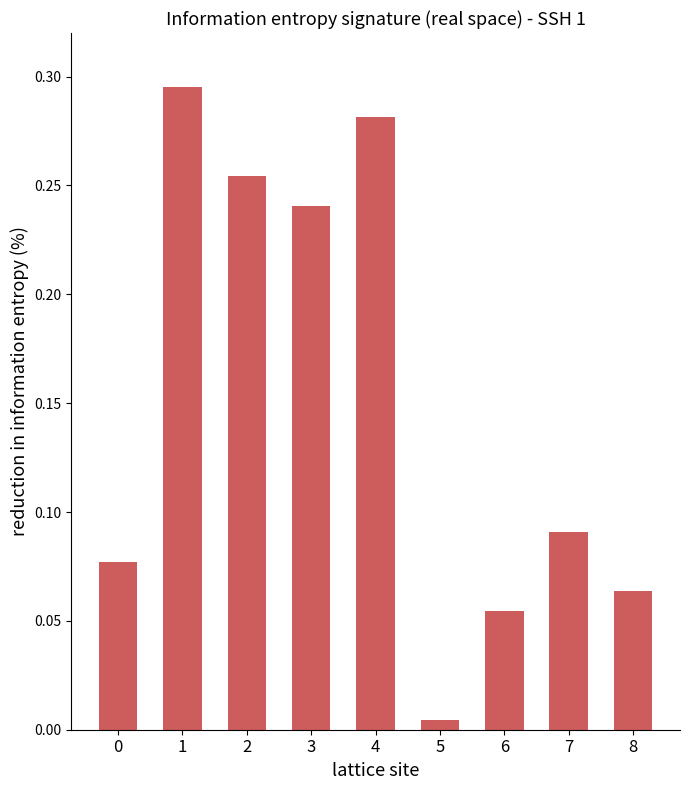

At which label is the value closest to 0?

5